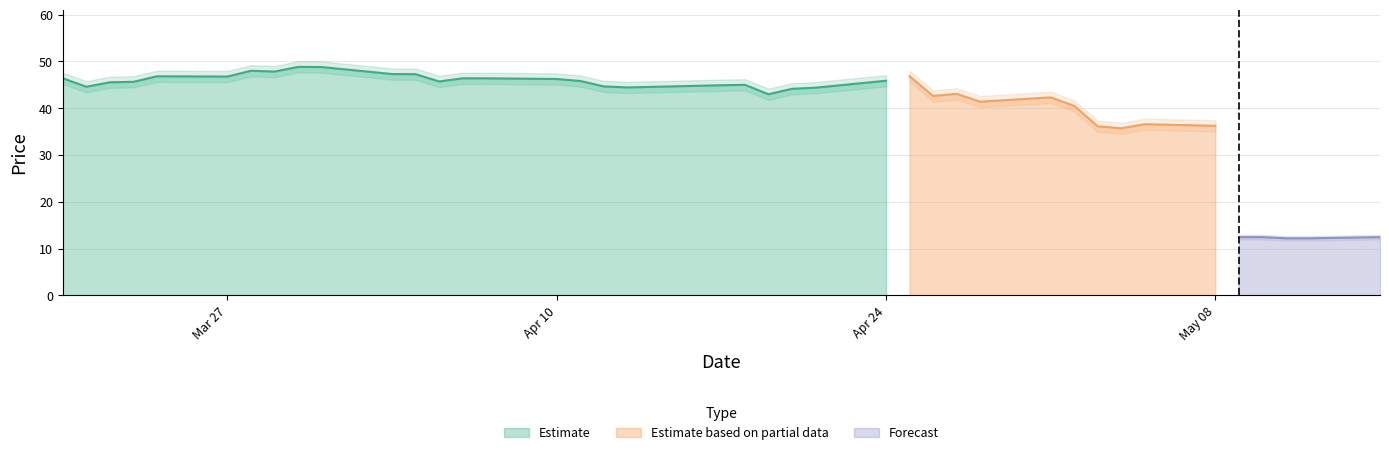

How many interior local valleys does the close2 series have?

5